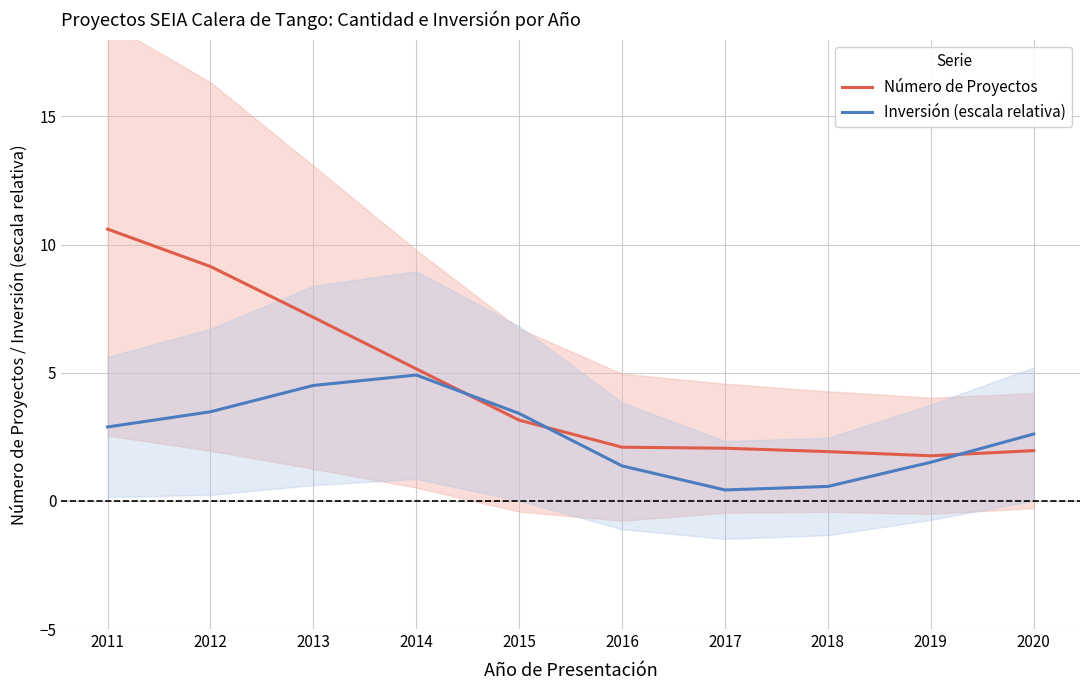

At which label does Número de Proyectos reach its peak?

2011